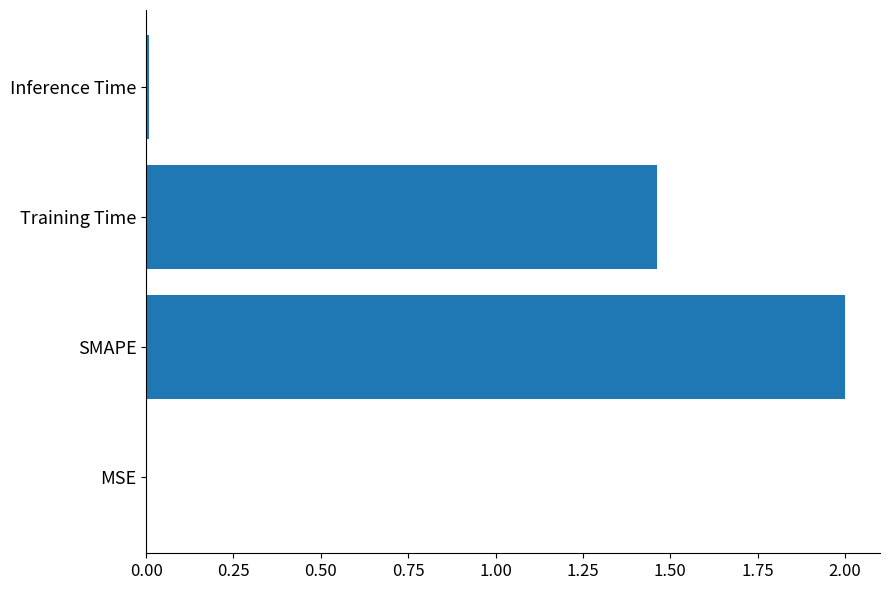

Is it true that the value at Training Time is 2.5?

False